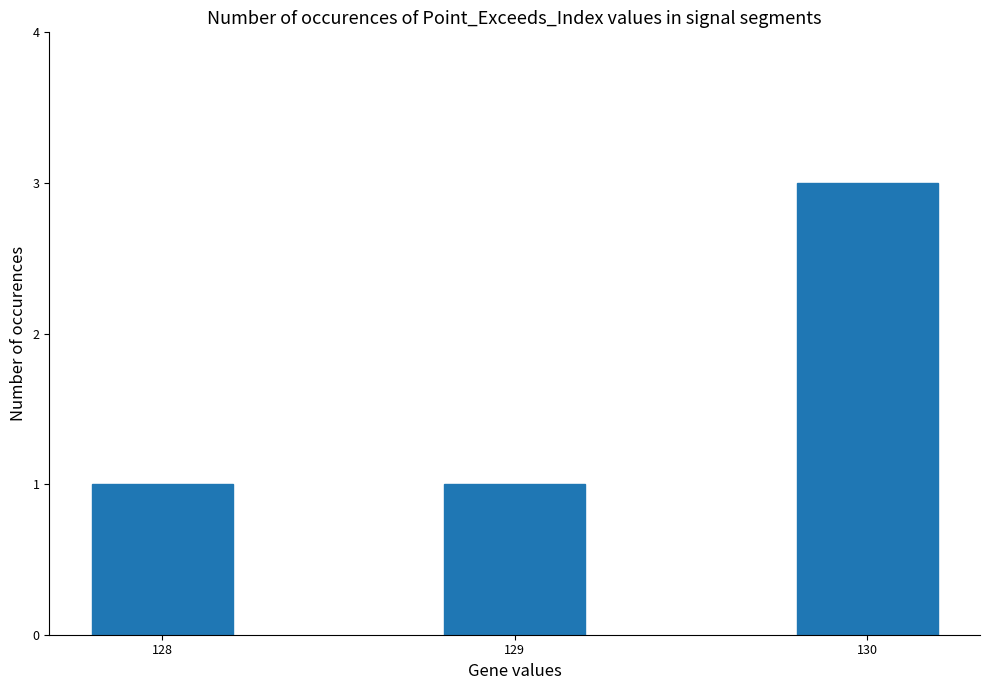

What is the change in value from 129 to 130?

+2